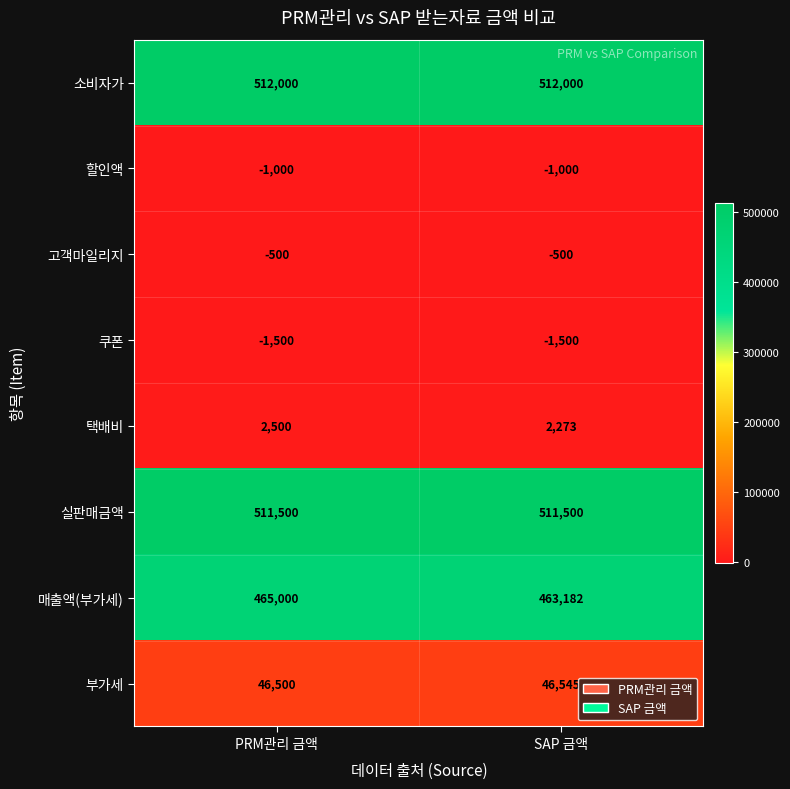

What is the sum of all 고객마일리지 values?

-1000